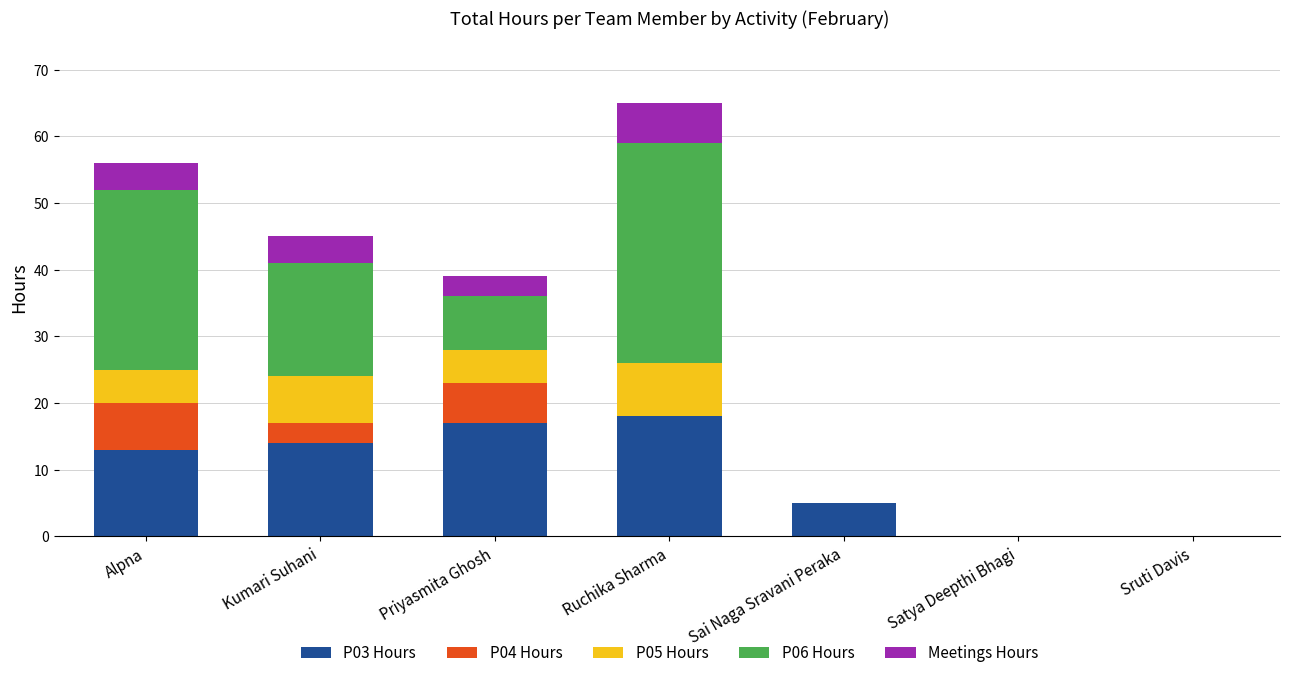

The value of P03 Hours at Satya Deepthi Bhagi is 0. True or false?

True